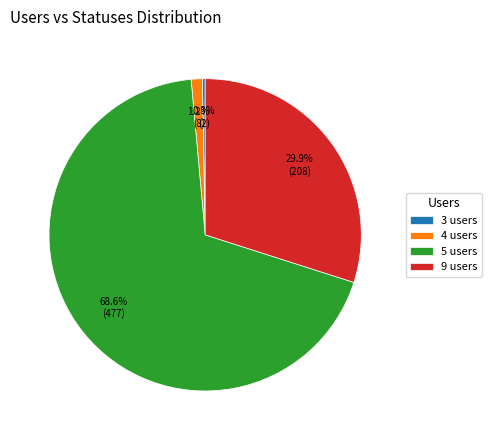

What is the largest slice in the pie chart?

5 users